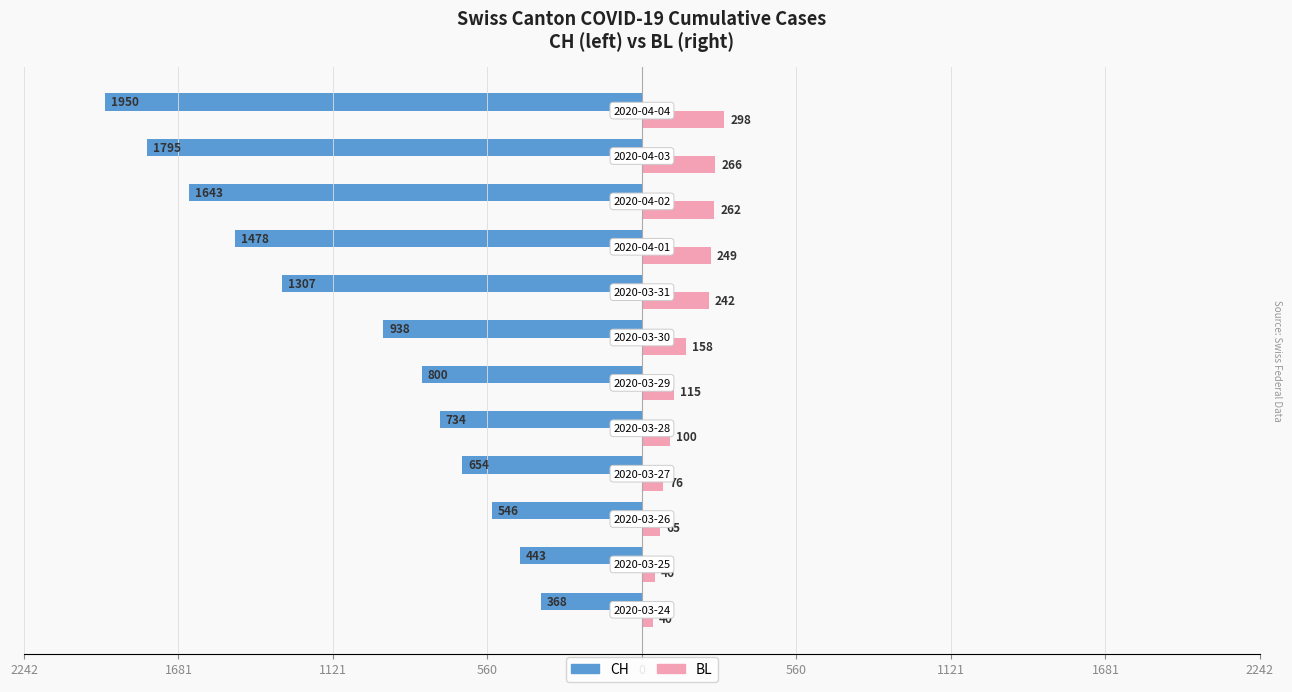

Reading right to left, extract all data points from this chart.

CH: -1950	-1795	-1643	-1478	-1307	-938	-800	-734	-654	-546	-443	-368
BL: 298	266	262	249	242	158	115	100	76	65	46	40